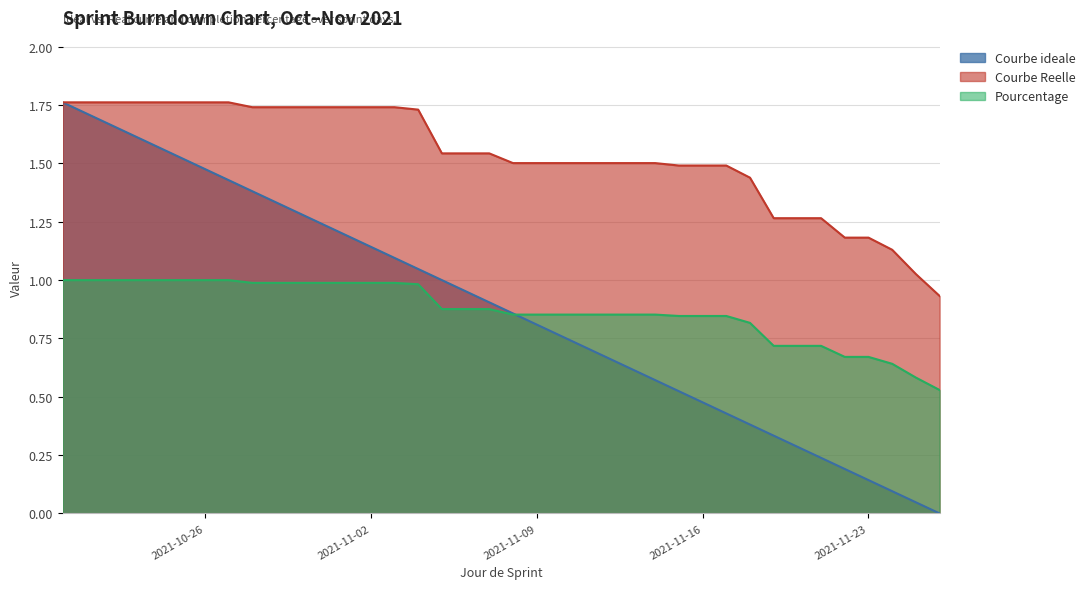

What are all the series names shown in the legend?

Courbe ideale, Courbe Reelle, Pourcentage